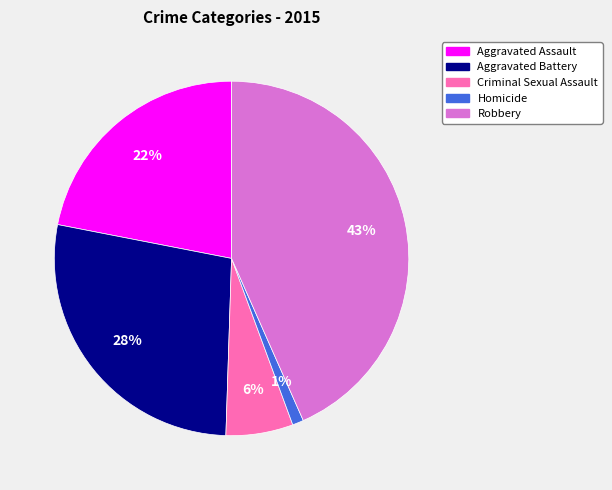

What is the ratio of the value at Criminal Sexual Assault to the value at Aggravated Battery?

0.2